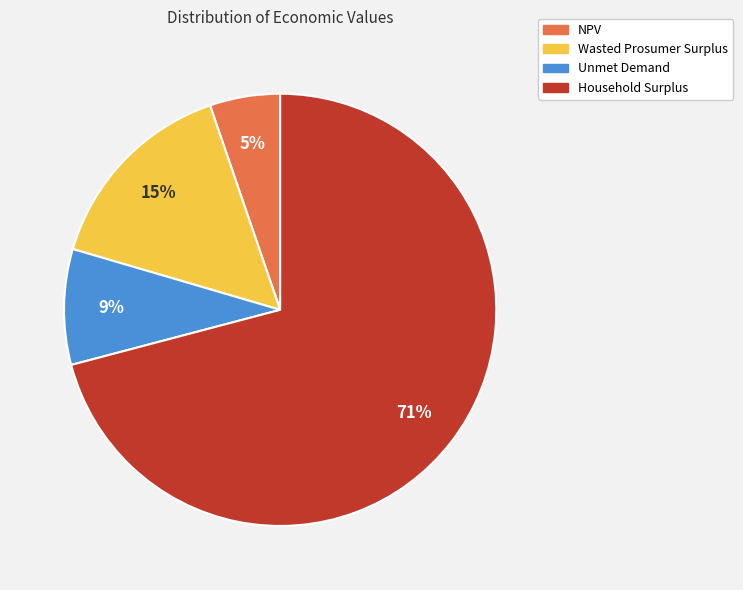

Approximately how many times larger is the value at NPV compared to Wasted Prosumer Surplus?

0.3